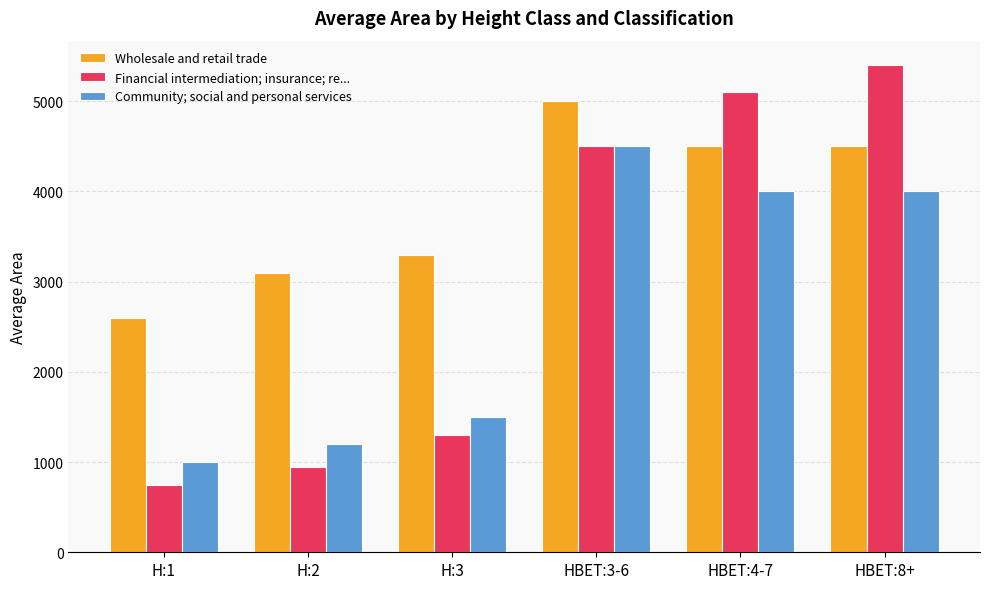

Reading left to right, what are all the values shown in this chart?

Wholesale and retail trade: 2600	3100	3300	5000	4500	4500
Financial intermediation; insurance; re...: 750	950	1300	4500	5100	5400
Community; social and personal services: 1000	1200	1500	4500	4000	4000